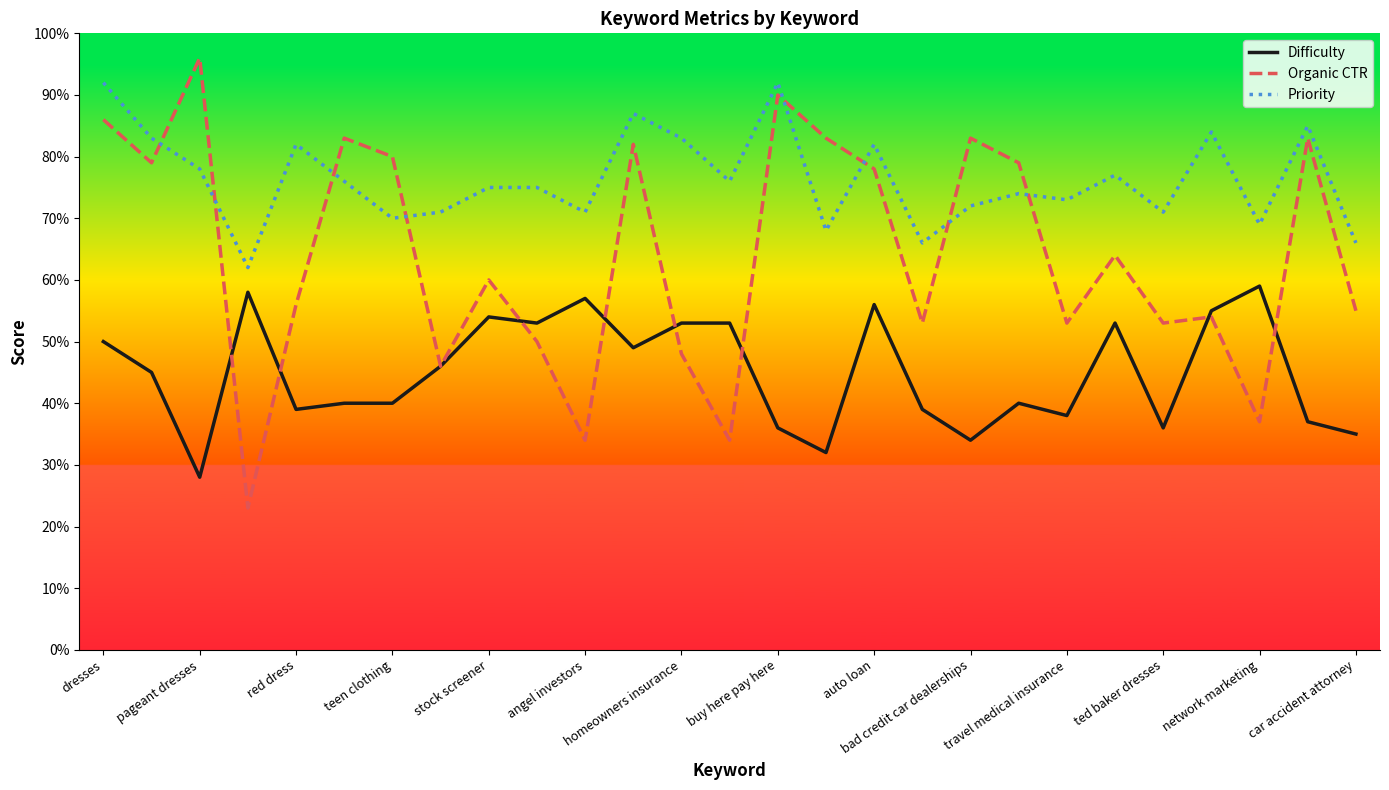

True or false: Priority and Difficulty intersect in this chart.

False